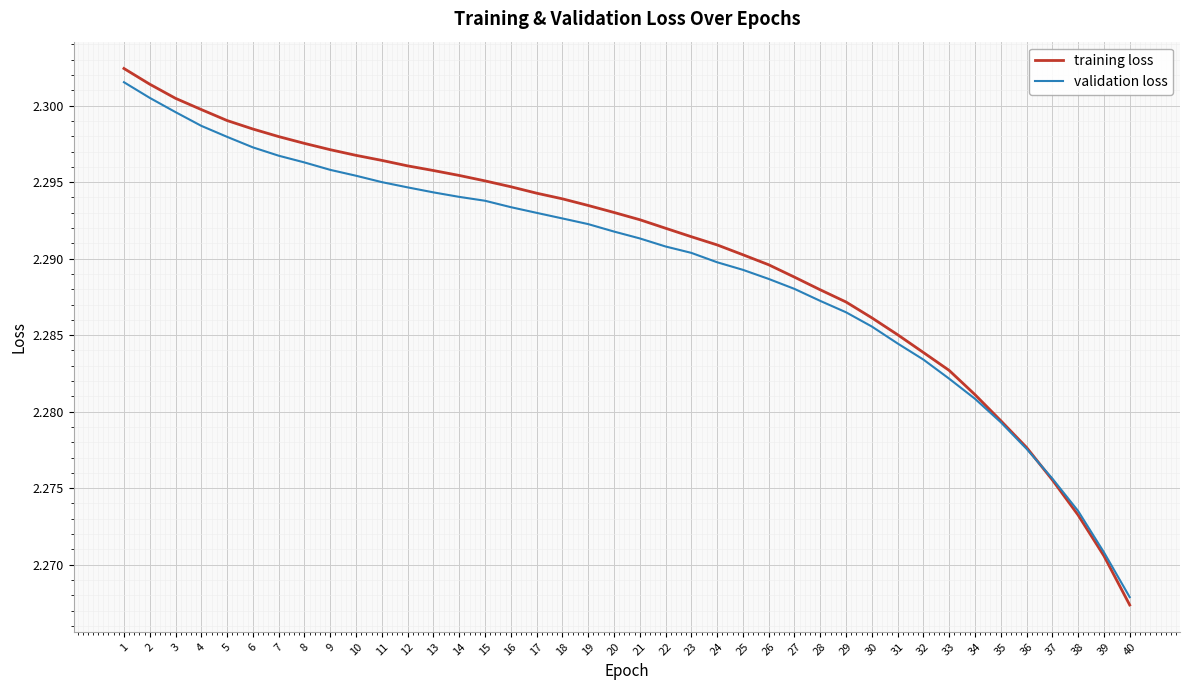

True or false: validation loss has a value of 0.8 at 35.

False